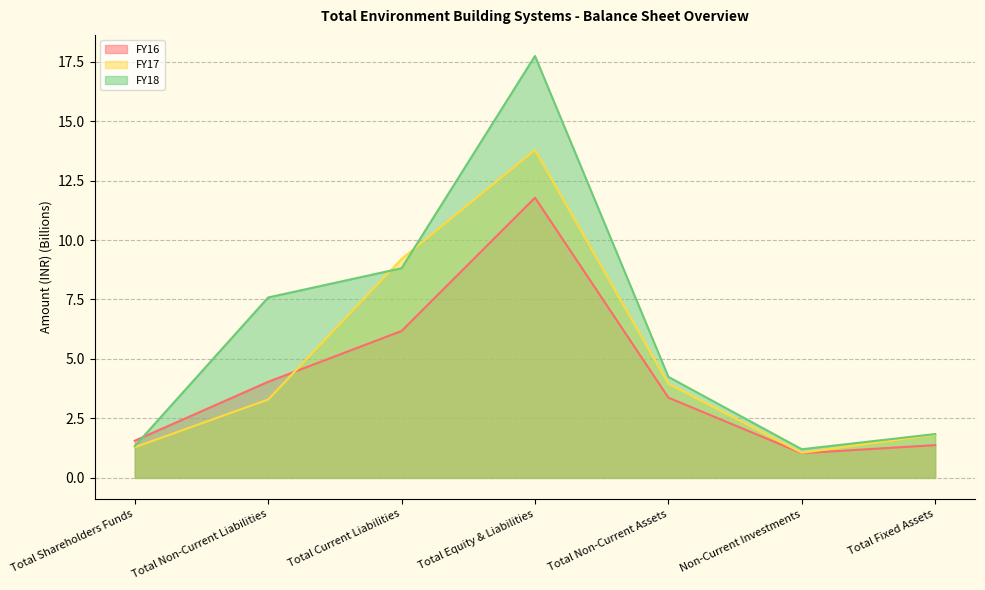

What is the approximate value of FY17 at Total Current Liabilities?

9.2